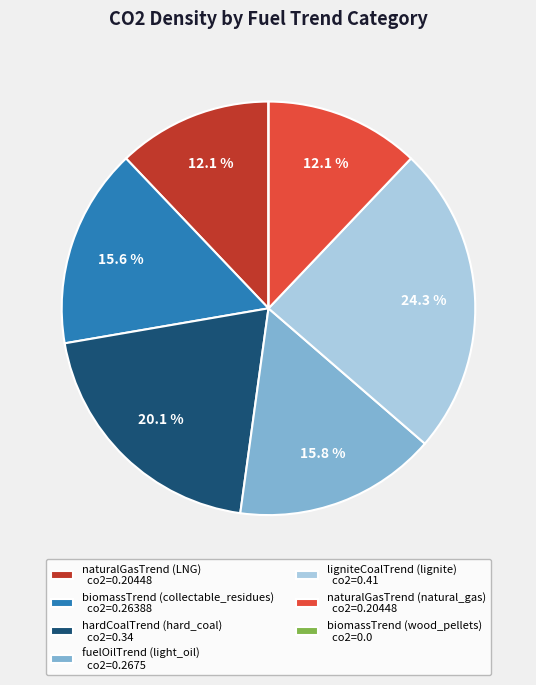

Which category has the biggest portion of the pie?

ligniteCoalTrend (lignite)